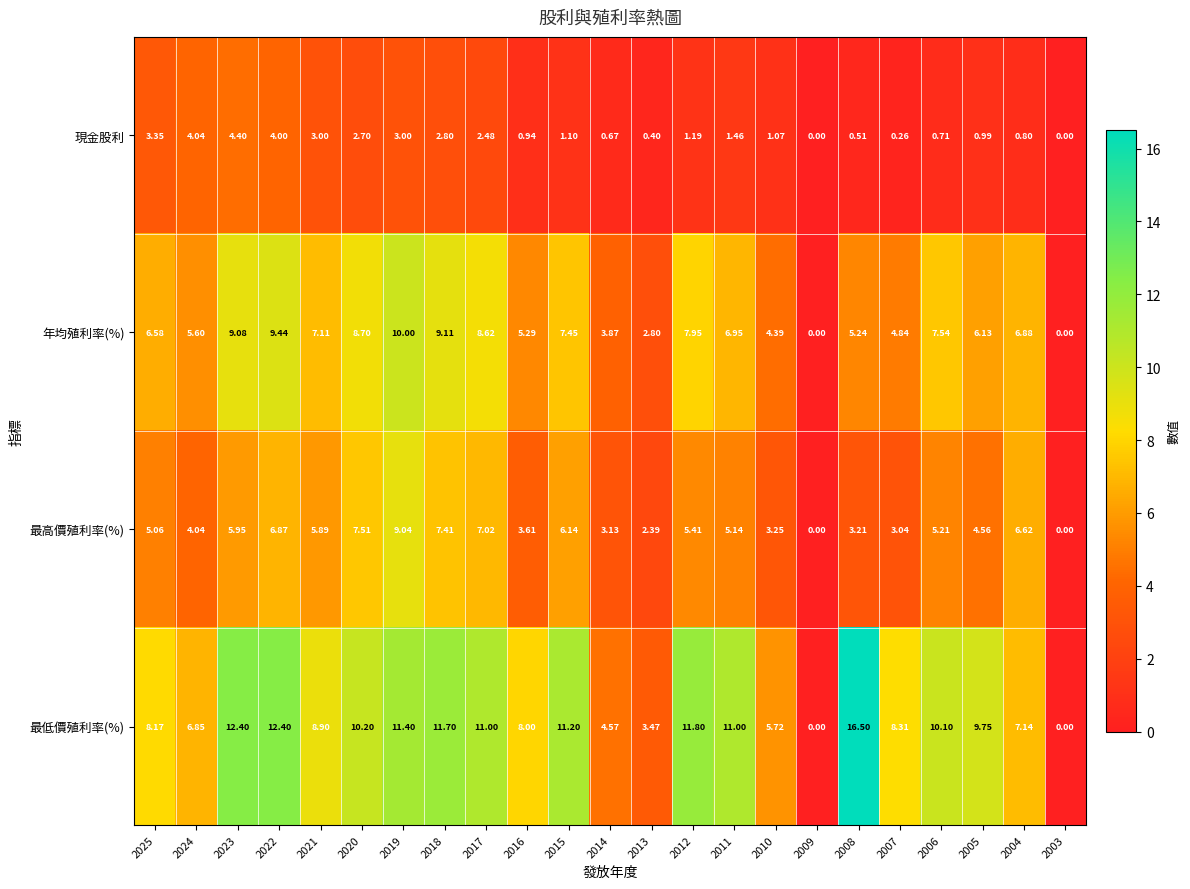

List the series in order of their peak value, highest first.

最低價殖利率(%), 年均殖利率(%), 最高價殖利率(%), 現金股利